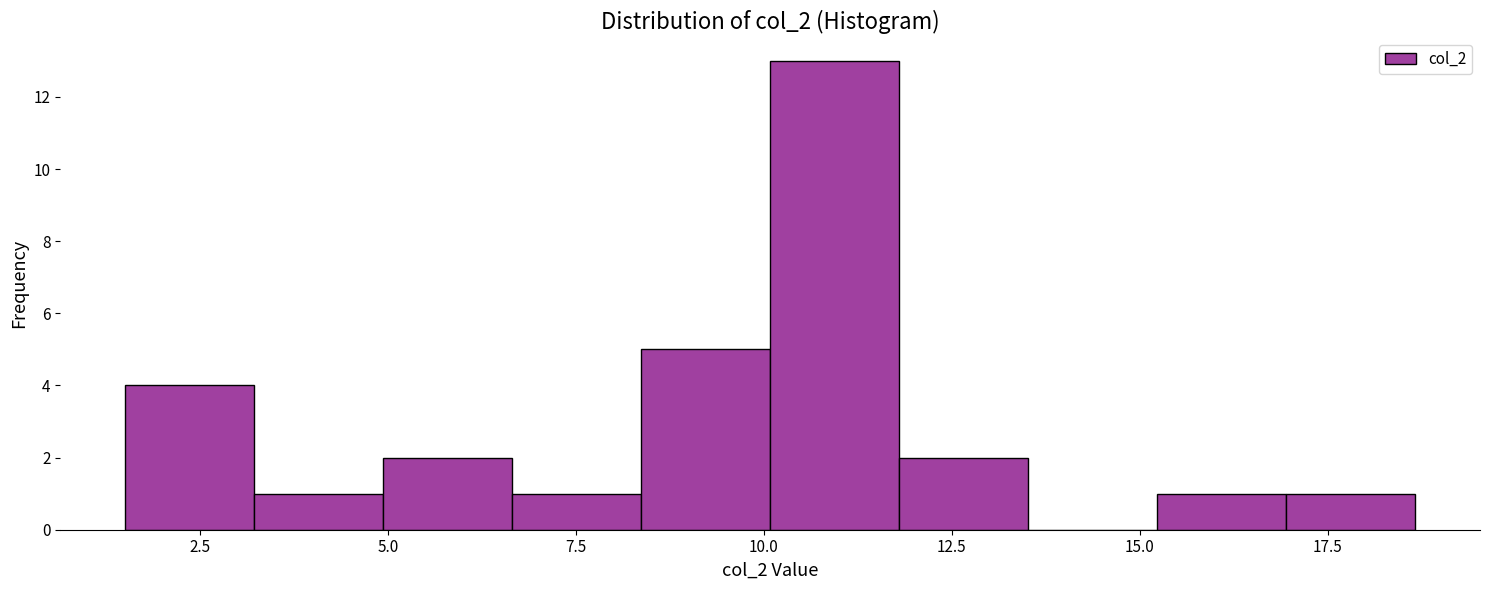

Around what value on the x-axis is the tallest bar? Give the approximate position of its centre, as read against the axis.

11.0